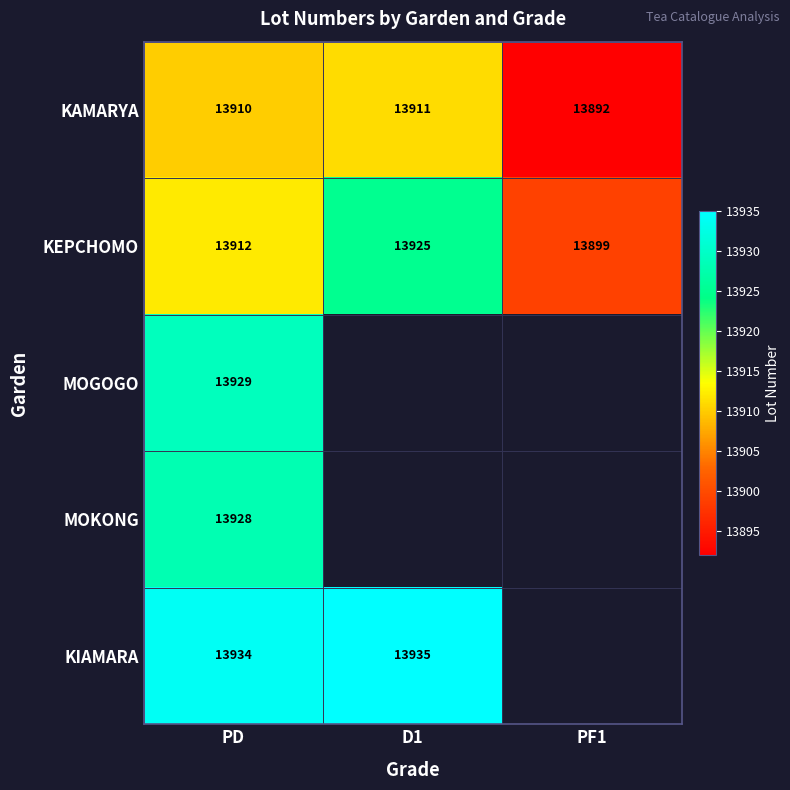

Between D1 and PF1, which is larger?

D1